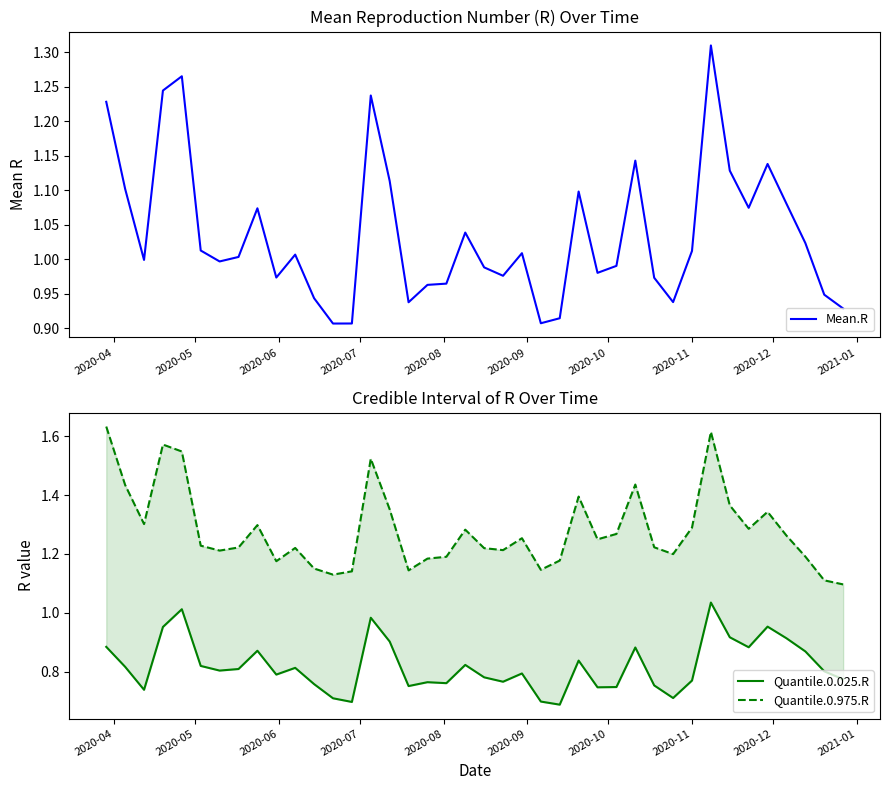

Reading left to right, list all the values displayed in this chart.

Mean.R: 1.2	1.1	1.0	1.2	1.3	1.0	1.0	1.0	1.1	1.0	1.0	0.9	0.9	0.9	1.2	1.1	0.9	1.0	1.0	1.0	1.0	1.0	1.0	0.9	0.9	1.1	1.0	1.0	1.1	1.0	0.9	1.0	1.3	1.1	1.1	1.1	1.1	1.0	0.9	0.9
Quantile.0.025.R: 0.9	0.8	0.7	1.0	1.0	0.8	0.8	0.8	0.9	0.8	0.8	0.8	0.7	0.7	1.0	0.9	0.8	0.8	0.8	0.8	0.8	0.8	0.8	0.7	0.7	0.8	0.7	0.7	0.9	0.8	0.7	0.8	1.0	0.9	0.9	1.0	0.9	0.9	0.8	0.8
Quantile.0.975.R: 1.6	1.4	1.3	1.6	1.5	1.2	1.2	1.2	1.3	1.2	1.2	1.2	1.1	1.1	1.5	1.4	1.1	1.2	1.2	1.3	1.2	1.2	1.3	1.1	1.2	1.4	1.2	1.3	1.4	1.2	1.2	1.3	1.6	1.4	1.3	1.3	1.3	1.2	1.1	1.1